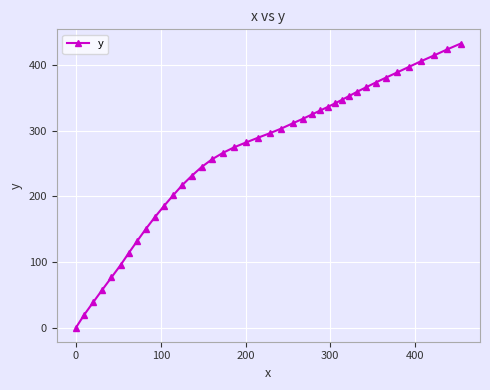

Does the chart display data point markers on the line(s)?

Yes